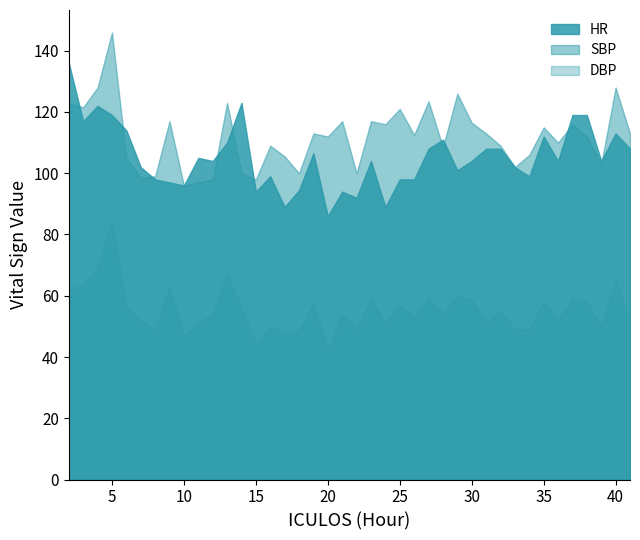

True or false: DBP and SBP intersect in this chart.

False